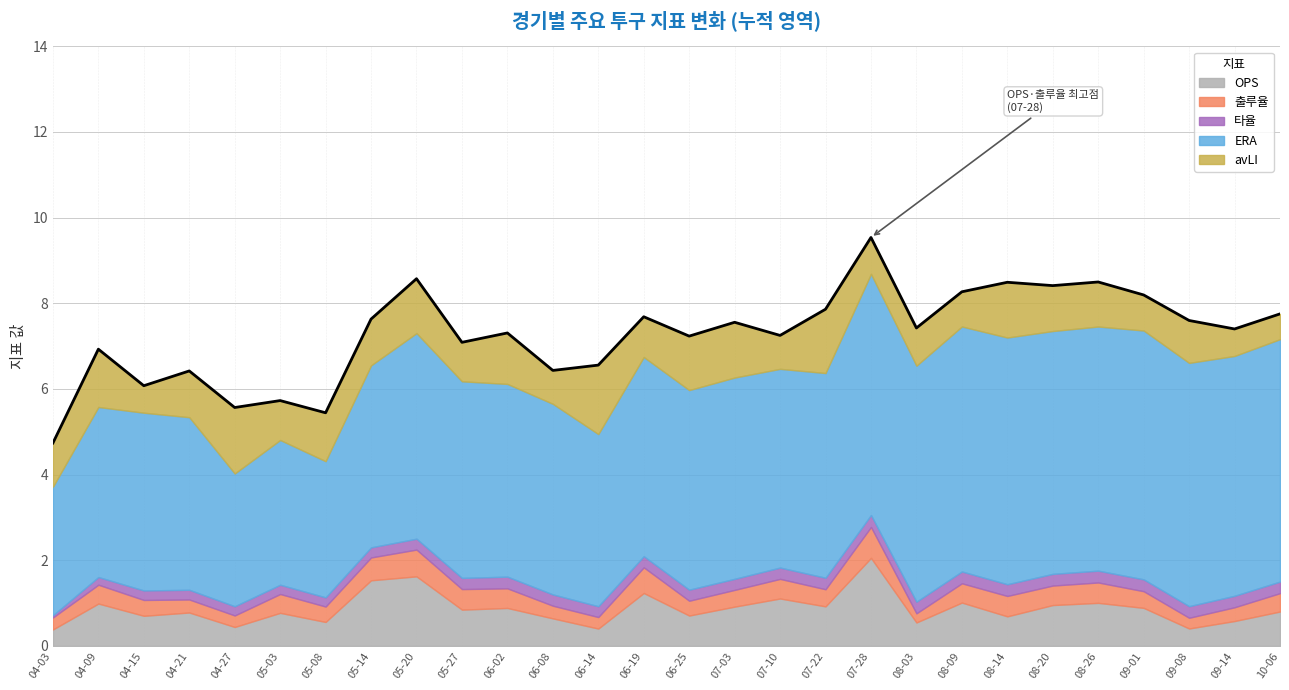

How many lines are shown in the chart?

5